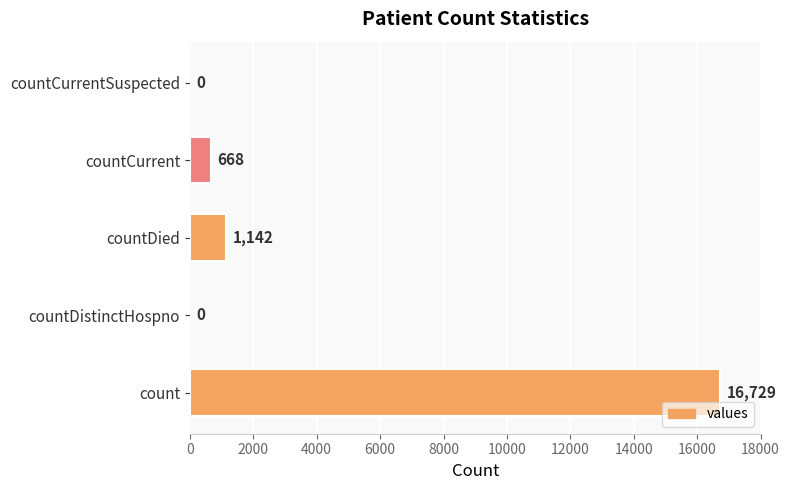

True or false: the data shows 0 at countDistinctHospno.

True